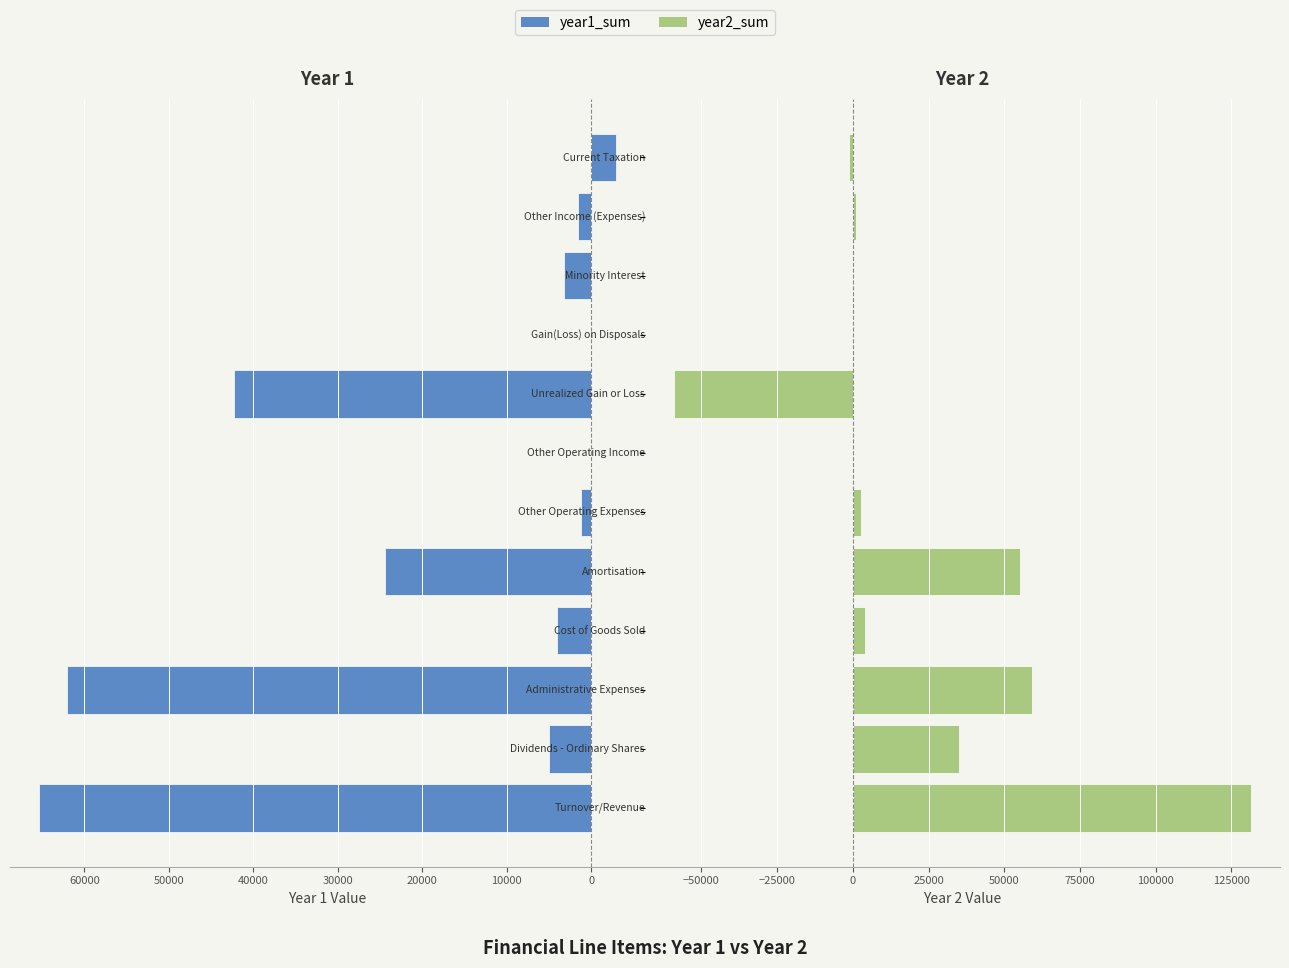

What is the highest value of the year1_sum series?

65402